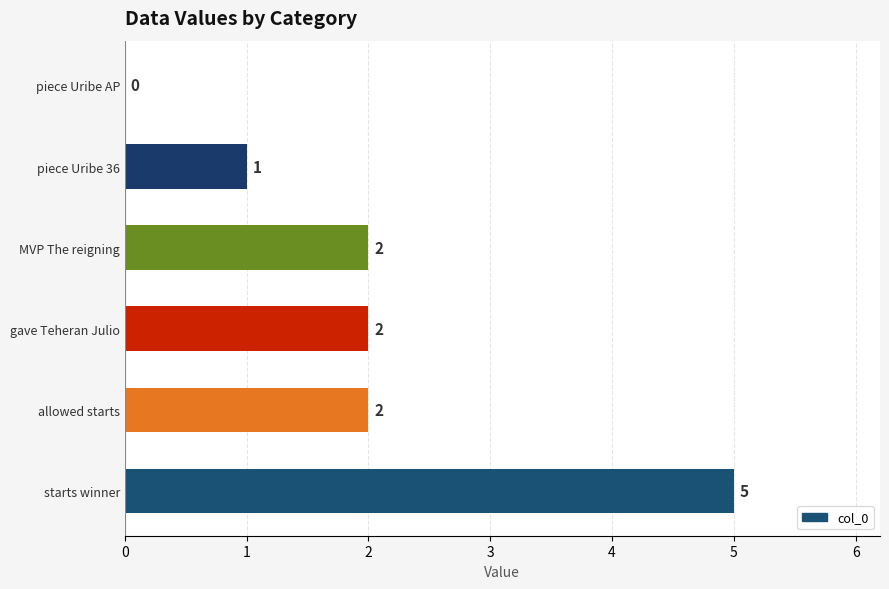

What is the greatest value displayed?

5